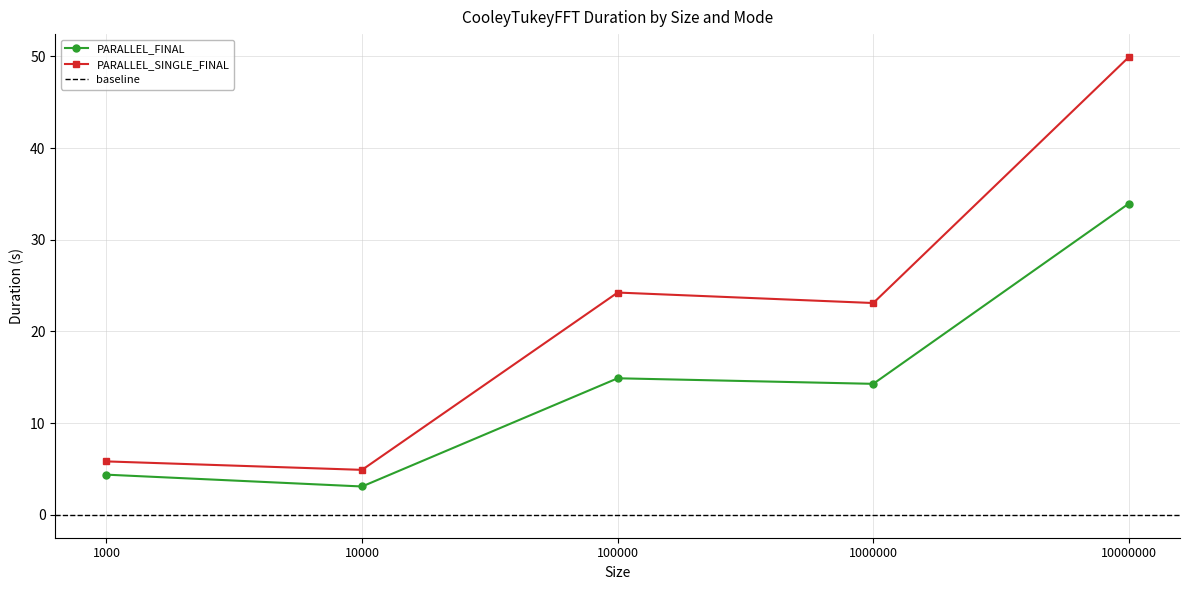

Between 100000 and 10000000, which is larger?

10000000